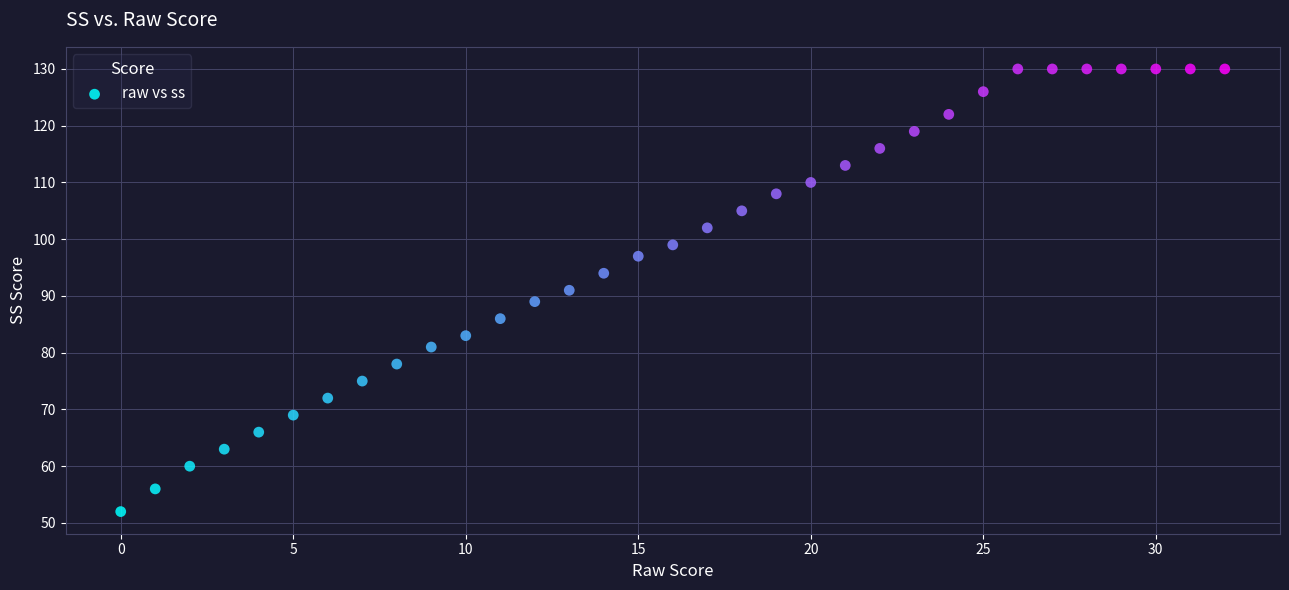

What is the range of Y values (max minus min)?

78